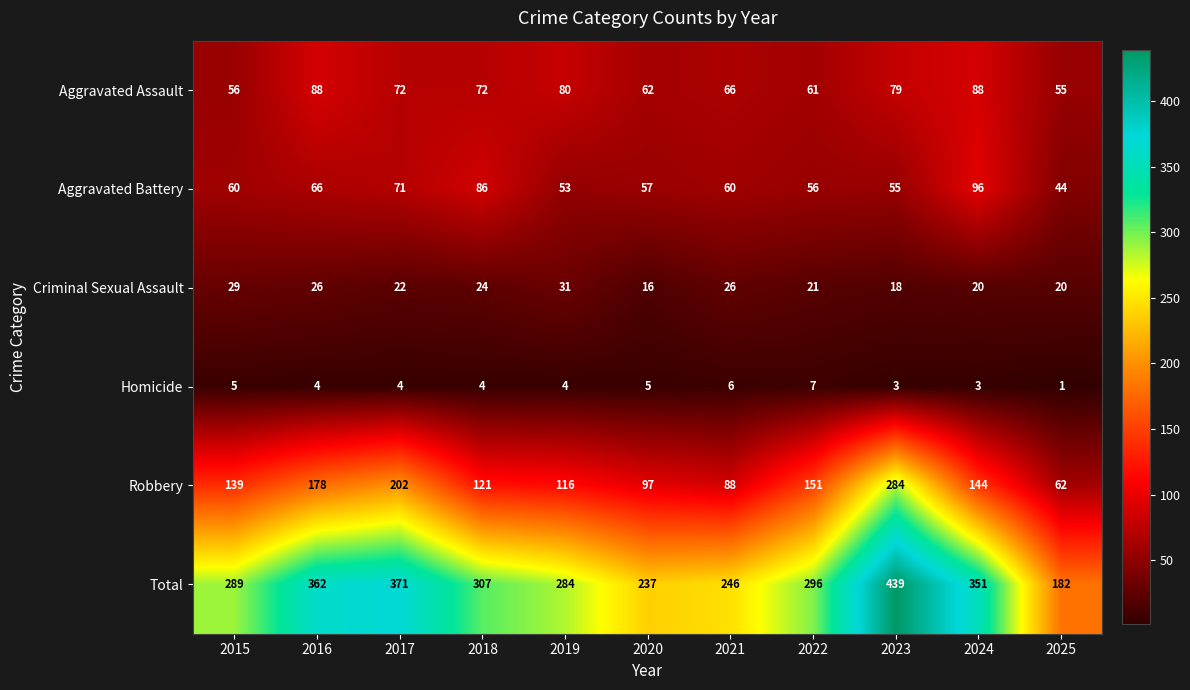

Where is Robbery nearest to the value 173?

2016